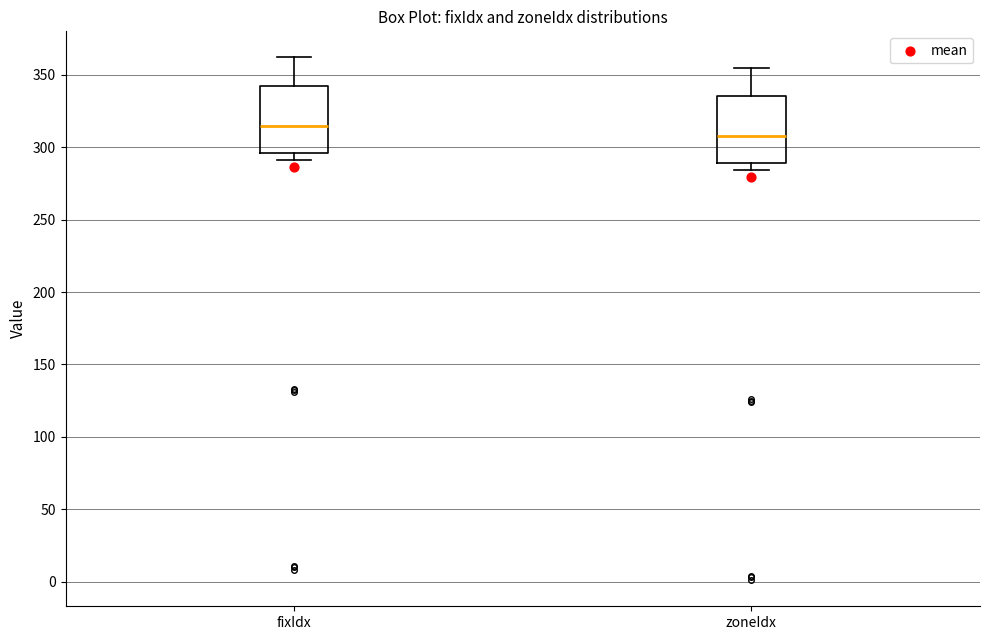

Where is the upper edge of the box for fixIdx on the y-axis? The values are not printed on the chart, so give them approximately, as read against the axis.

340